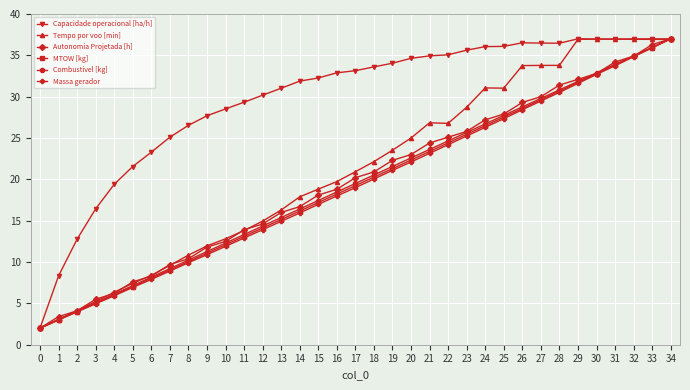

How many series are shown in this chart?

6